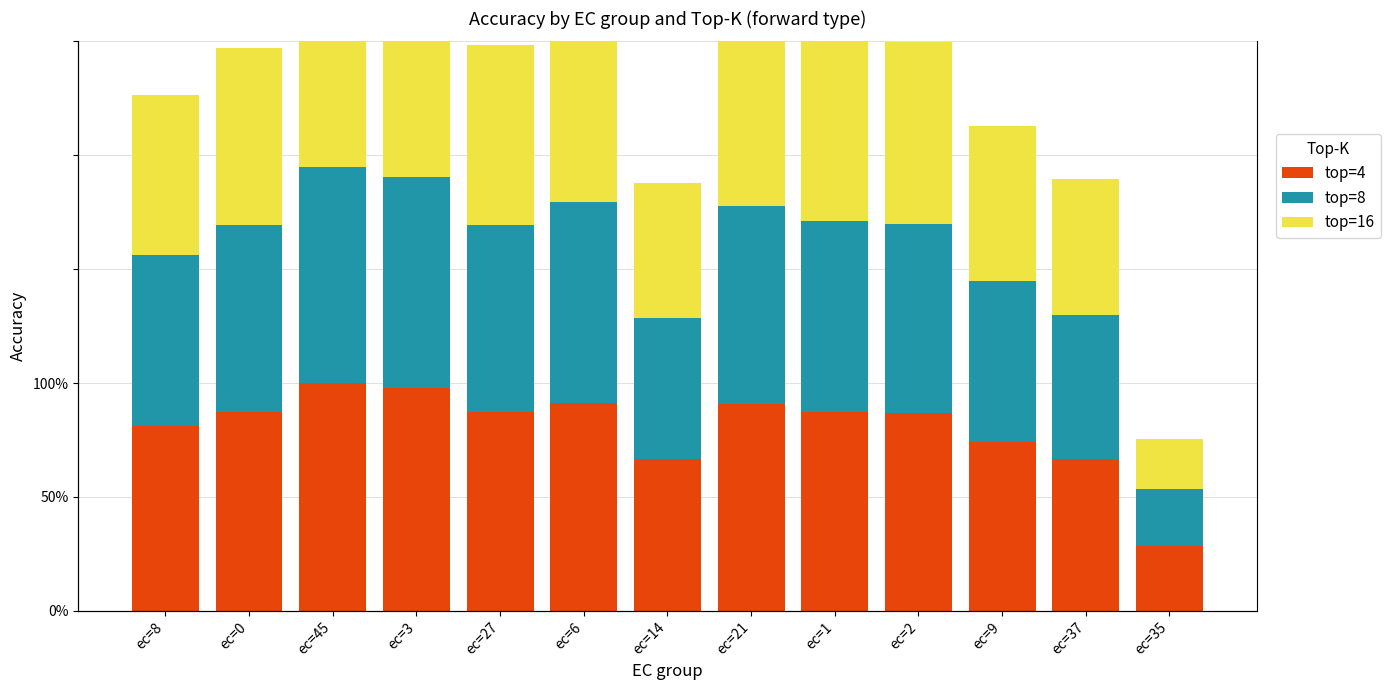

What is the label of the 13th bar from the left?

ec=35